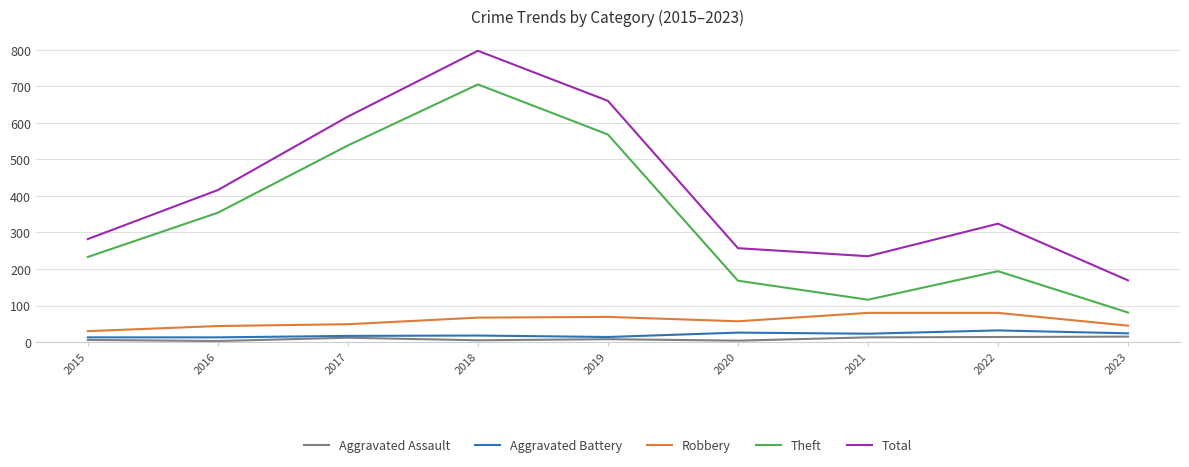

List the labels in order of Total value, largest first.

2018, 2019, 2017, 2016, 2022, 2015, 2020, 2021, 2023